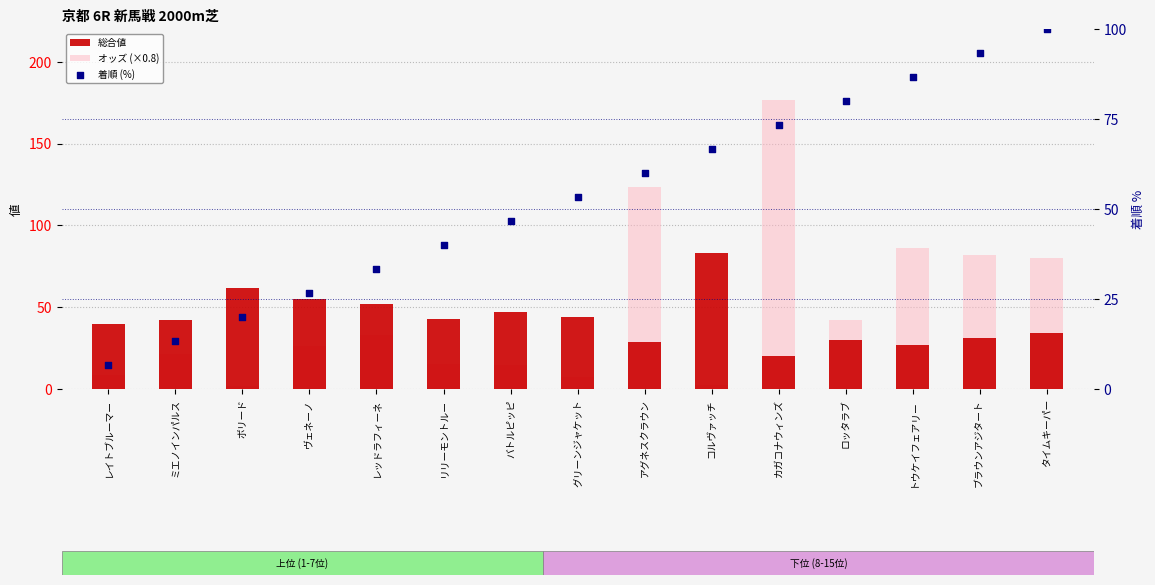

Is the value of 着順 (%)  at ロッタラブ greater than the value of オッズ (×0.8) at ロッタラブ?

Yes